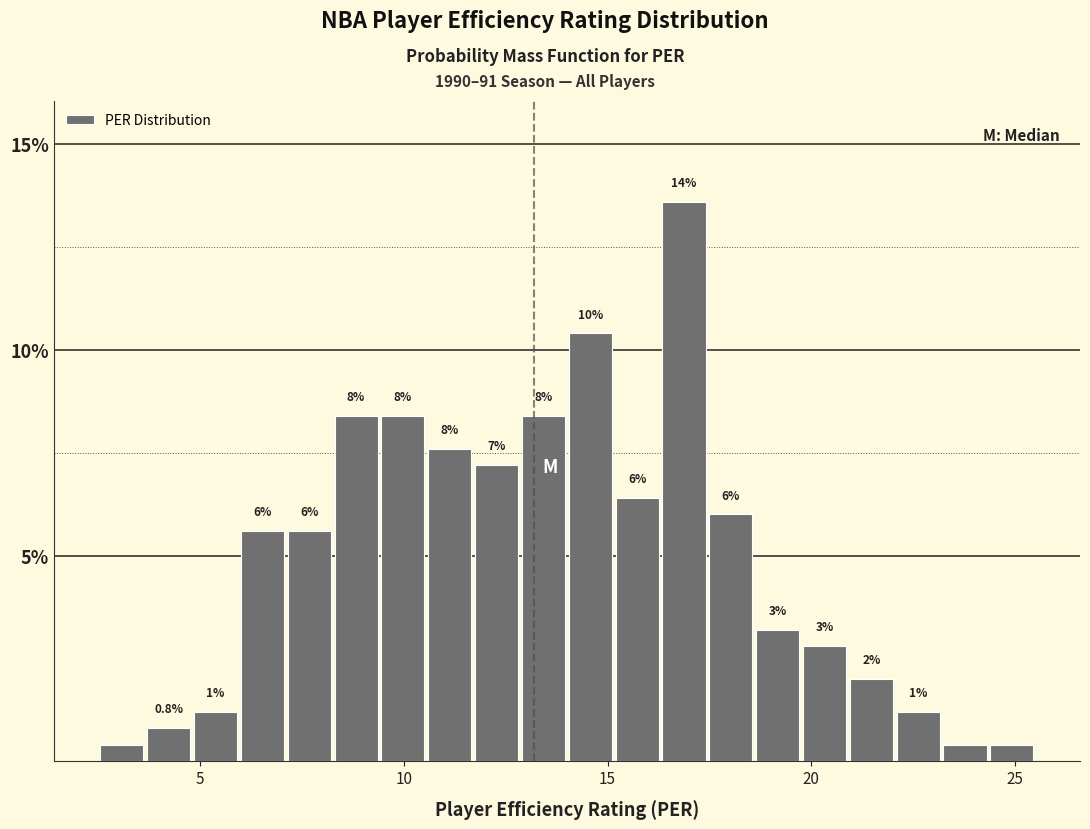

Read against the x-axis, roughly where is the centre of the tallest bar?

17.0